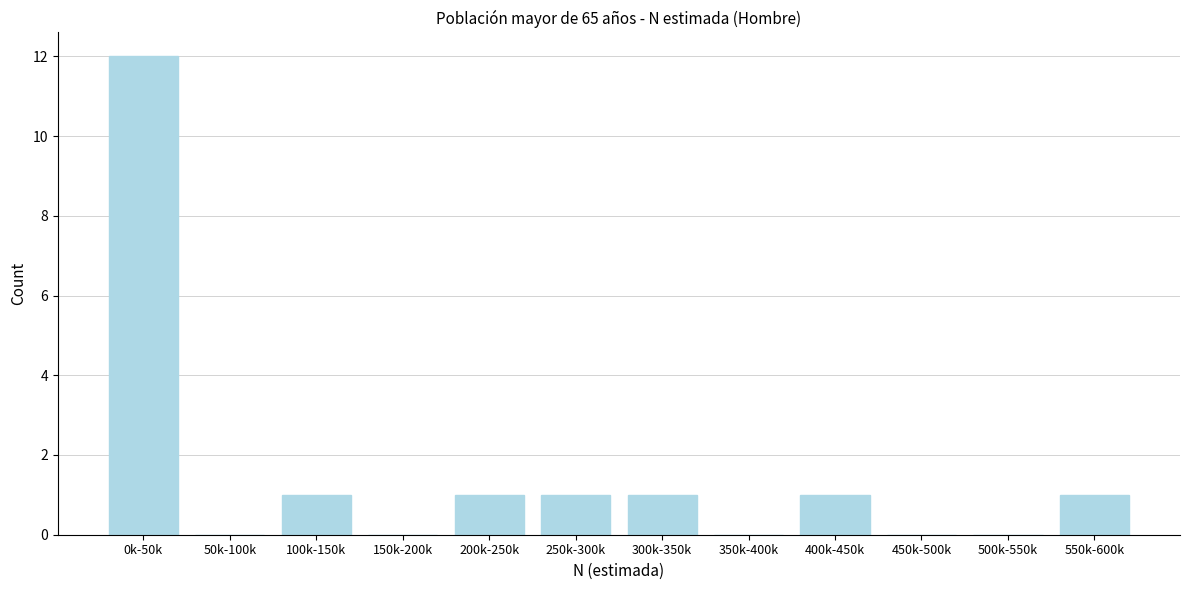

Reading left to right, list all the values displayed in this chart.

0k-50k=12	50k-100k=0	100k-150k=1	150k-200k=0	200k-250k=1	250k-300k=1	300k-350k=1	350k-400k=0	400k-450k=1	450k-500k=0	500k-550k=0	550k-600k=1